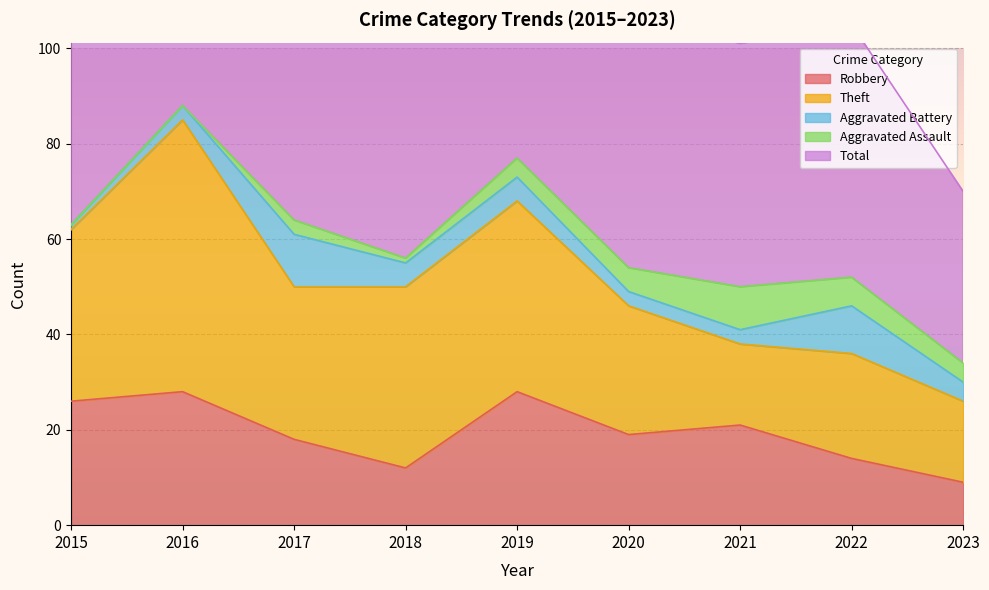

How many values in the Aggravated Battery series are below 4?

4